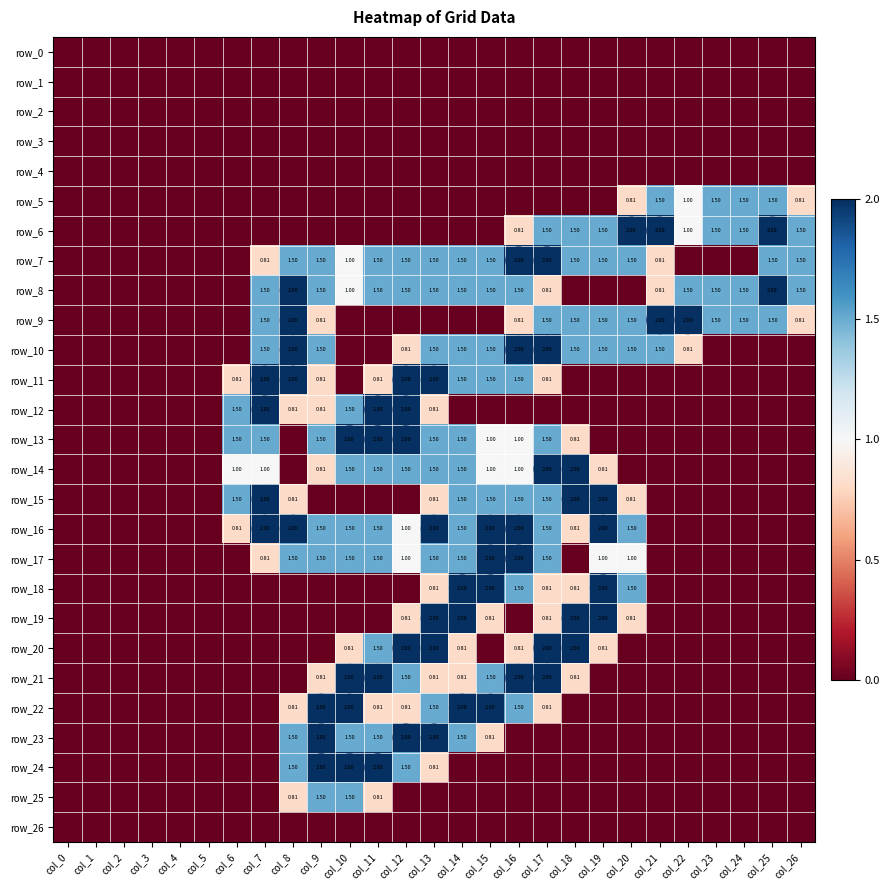

Which series changed the most between col_18 and col_20?

row_14